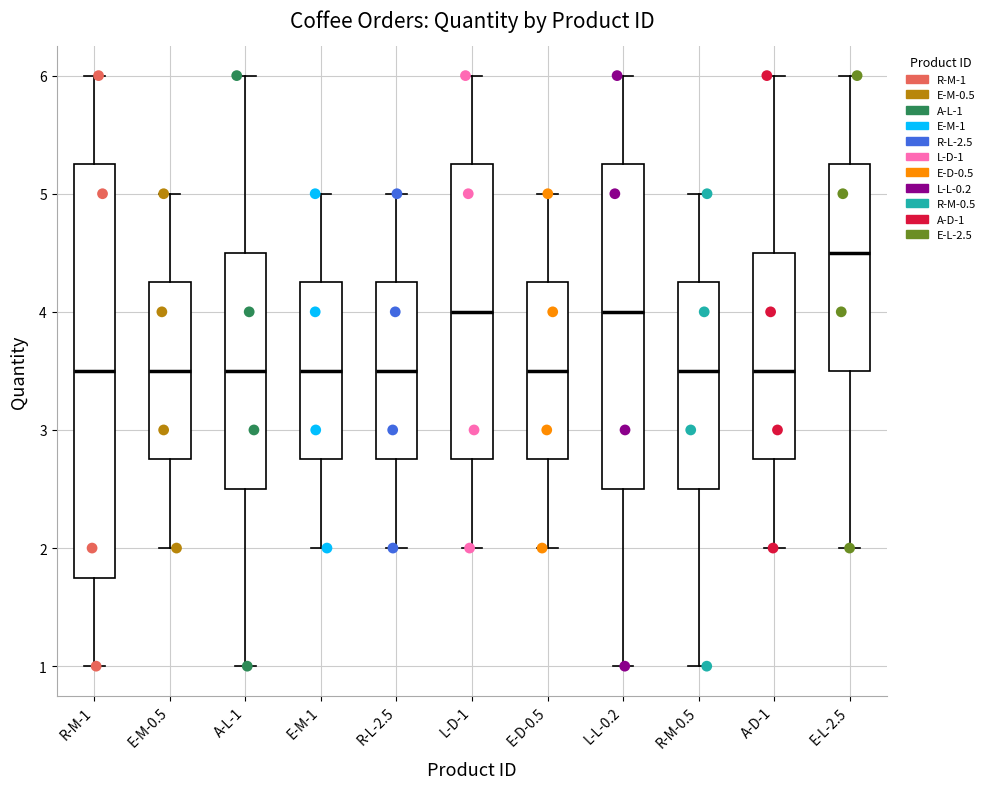

Comparing the boxes themselves (not the whiskers), which one is the tallest?

R-M-1